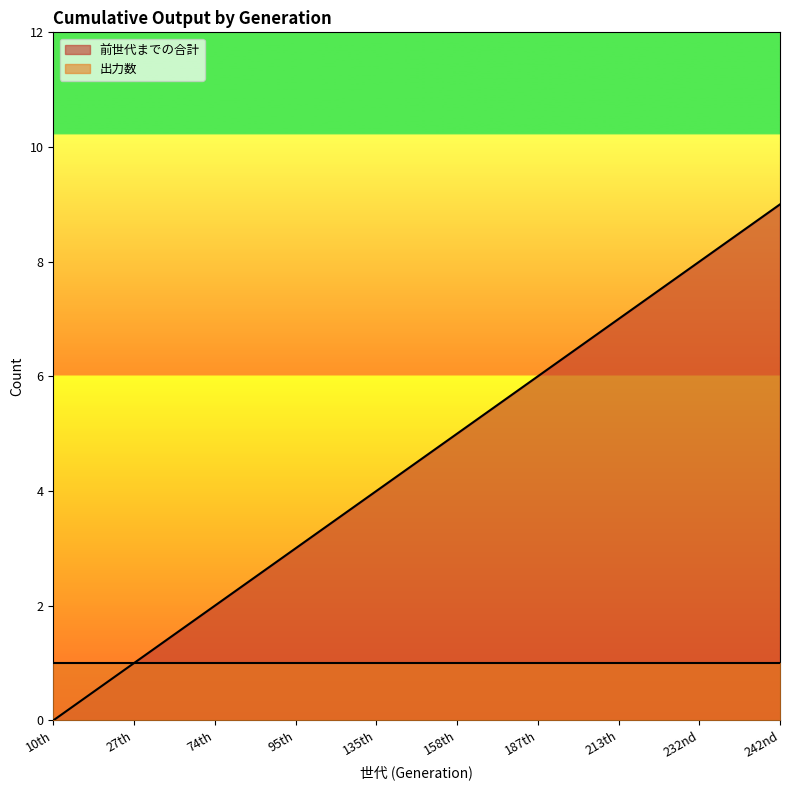

True or false: the data shows 3 at 10th.

False